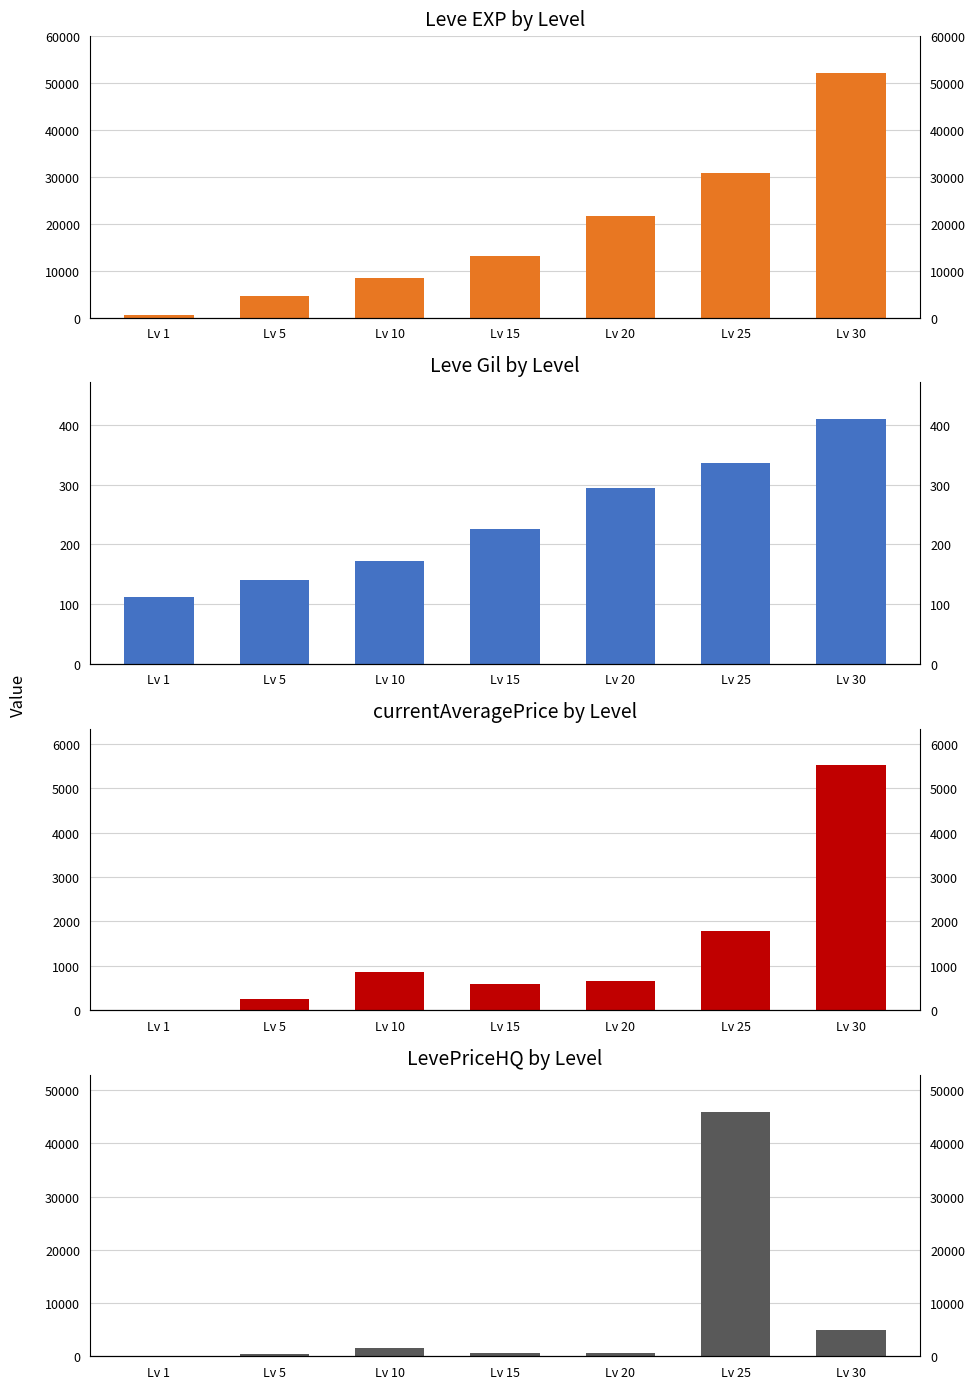

Which series changed the most between Lv 10 and Lv 25?

LevePriceHQ